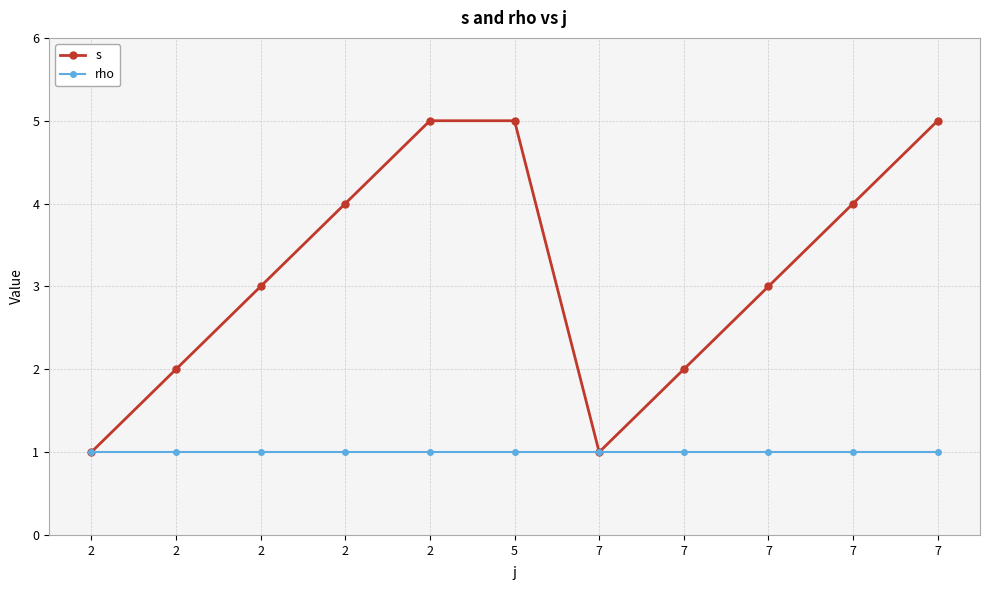

What value does the s series have at 2?

5